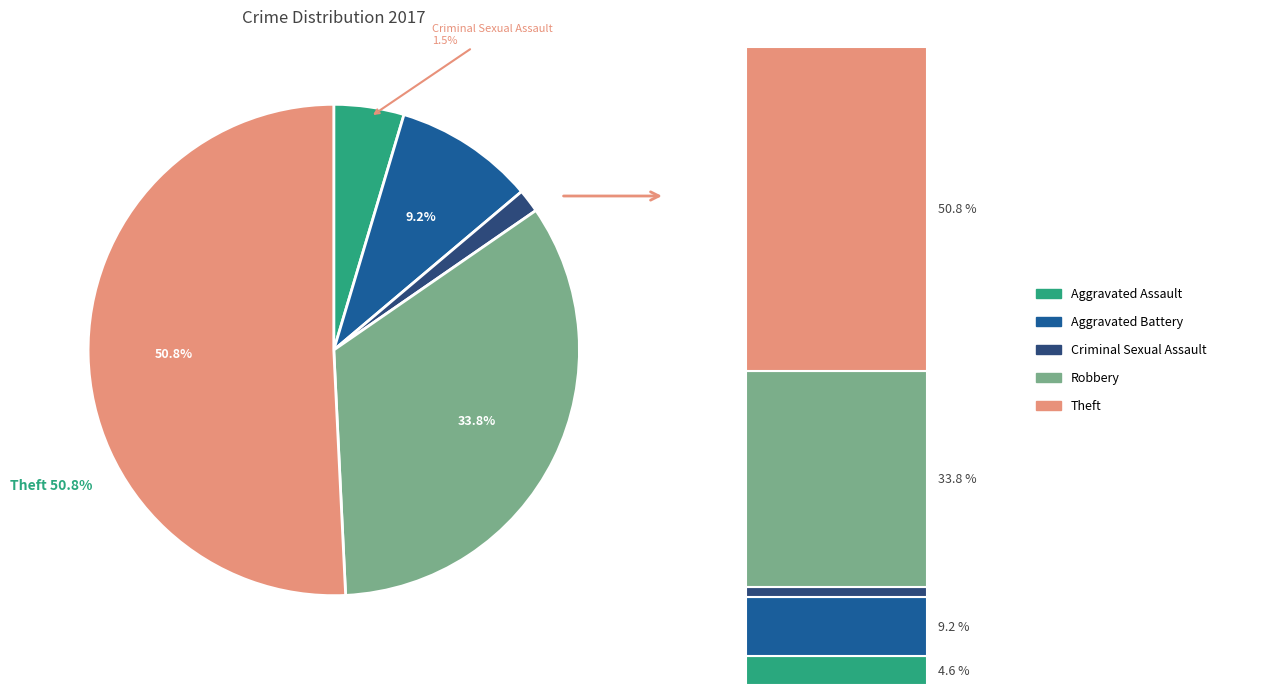

How many slices are in this pie chart?

5